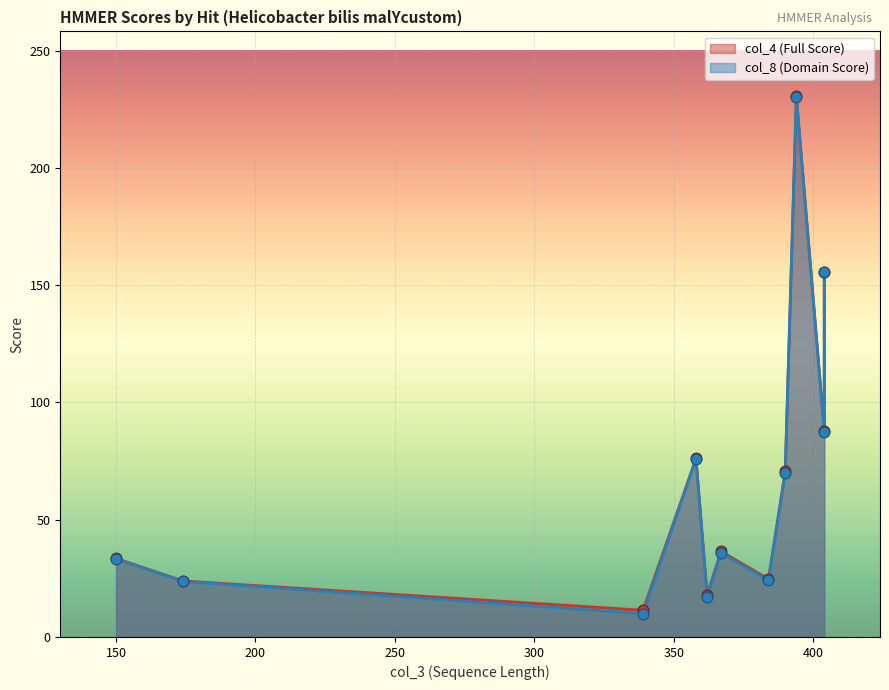

What are all the series names shown in the legend?

col_4 (Full Score), col_8 (Domain Score)